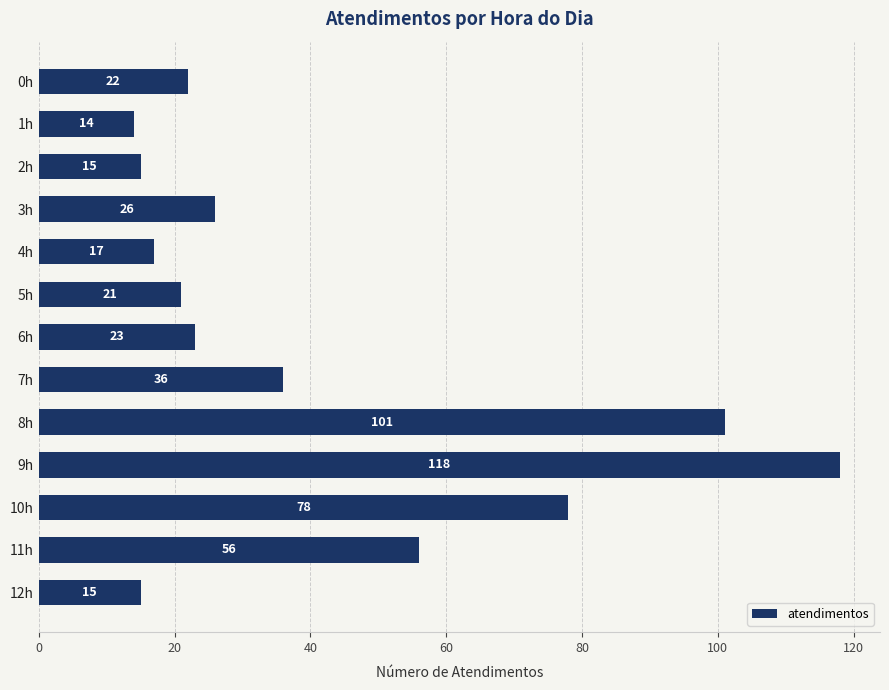

Approximately how many times larger is the value at 7h compared to 0h?

1.6